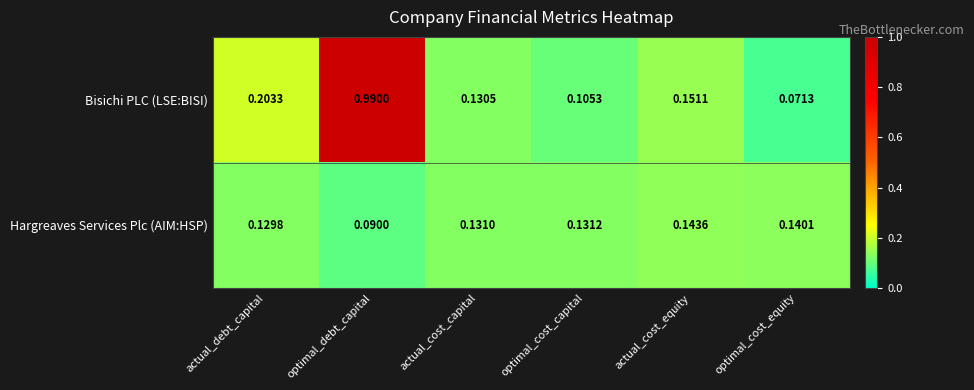

Which label corresponds to the smallest value in the chart?

optimal_cost_equity